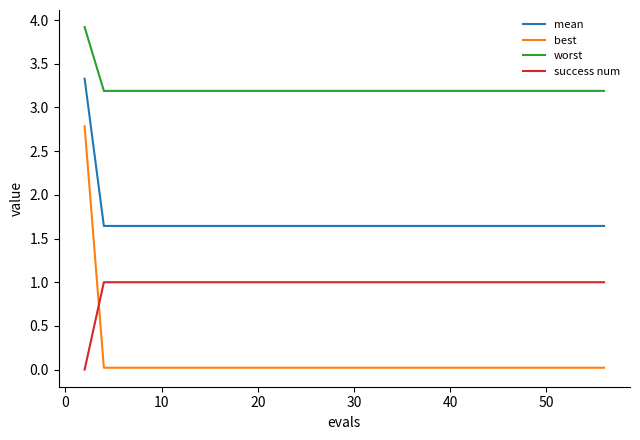

What is the difference between the maximum and minimum values in the success num series?

1.0